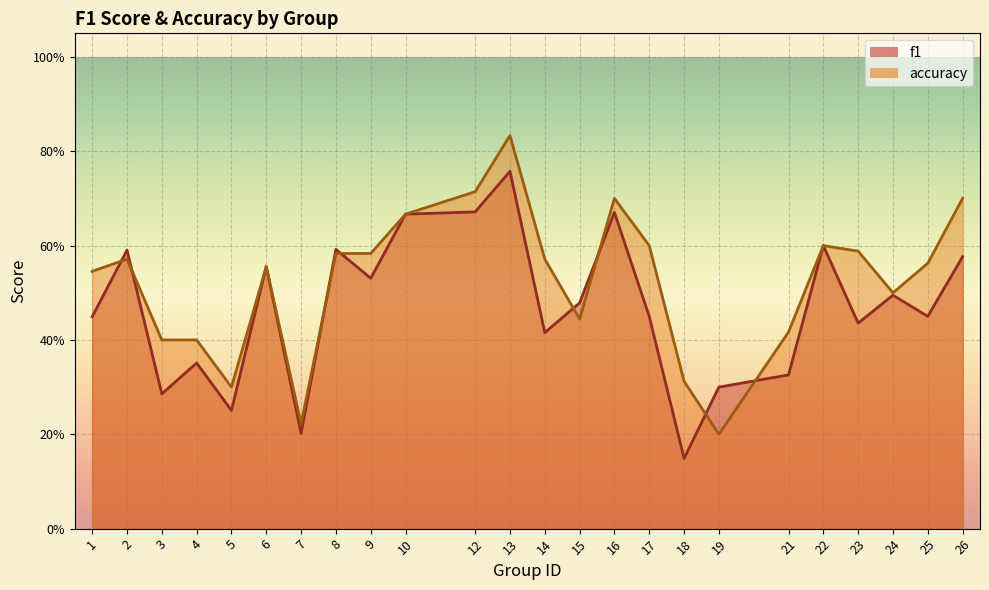

Which series has the largest range (max minus min)?

accuracy